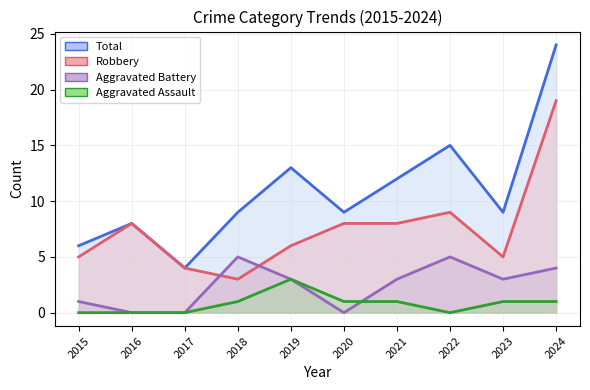

What value does the Aggravated Battery series have at 2022?

5